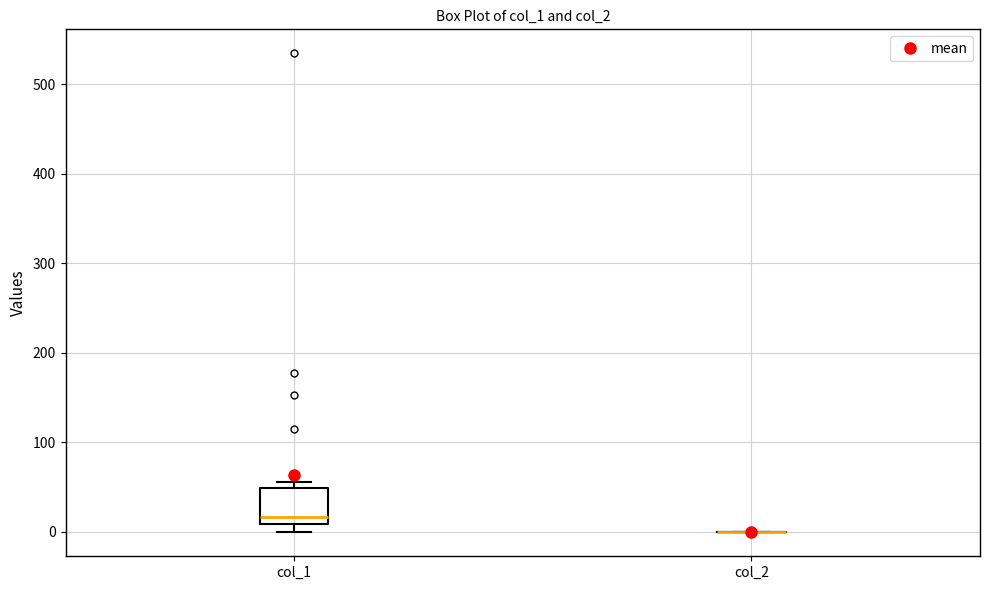

Which box is the tallest, from its lower edge to its upper edge?

col_1